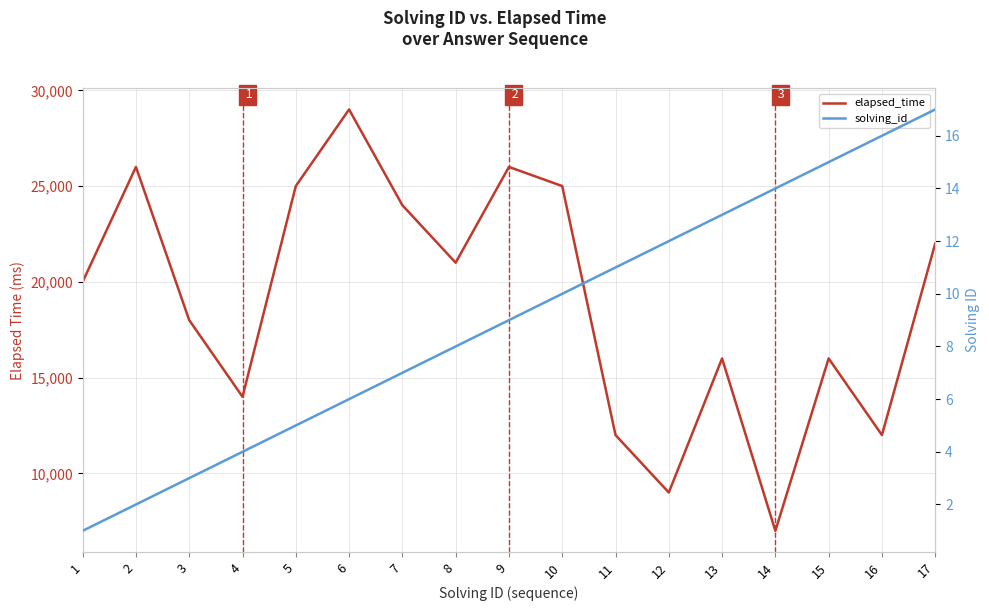

Reading right to left, list all the values displayed in this chart.

elapsed_time: 17=22000	16=12000	15=16000	14=7000	13=16000	12=9000	11=12000	10=25000	9=26000	8=21000	7=24000	6=29000	5=25000	4=14000	3=18000	2=26000	1=20000
solving_id: 17=17	16=16	15=15	14=14	13=13	12=12	11=11	10=10	9=9	8=8	7=7	6=6	5=5	4=4	3=3	2=2	1=1